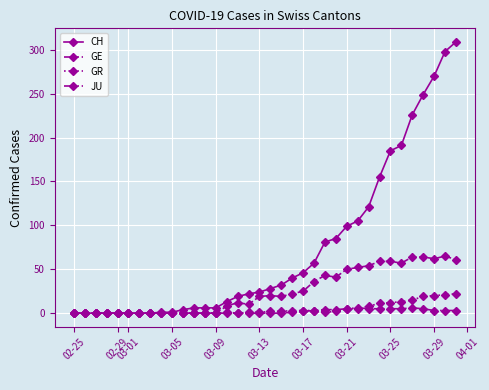

Which series has the widest spread of values?

CH